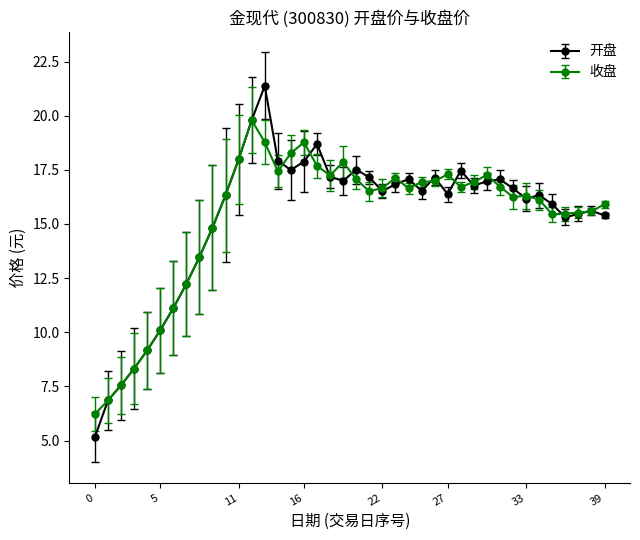

True or false: 开盘 has more than 1 interior local peaks.

True